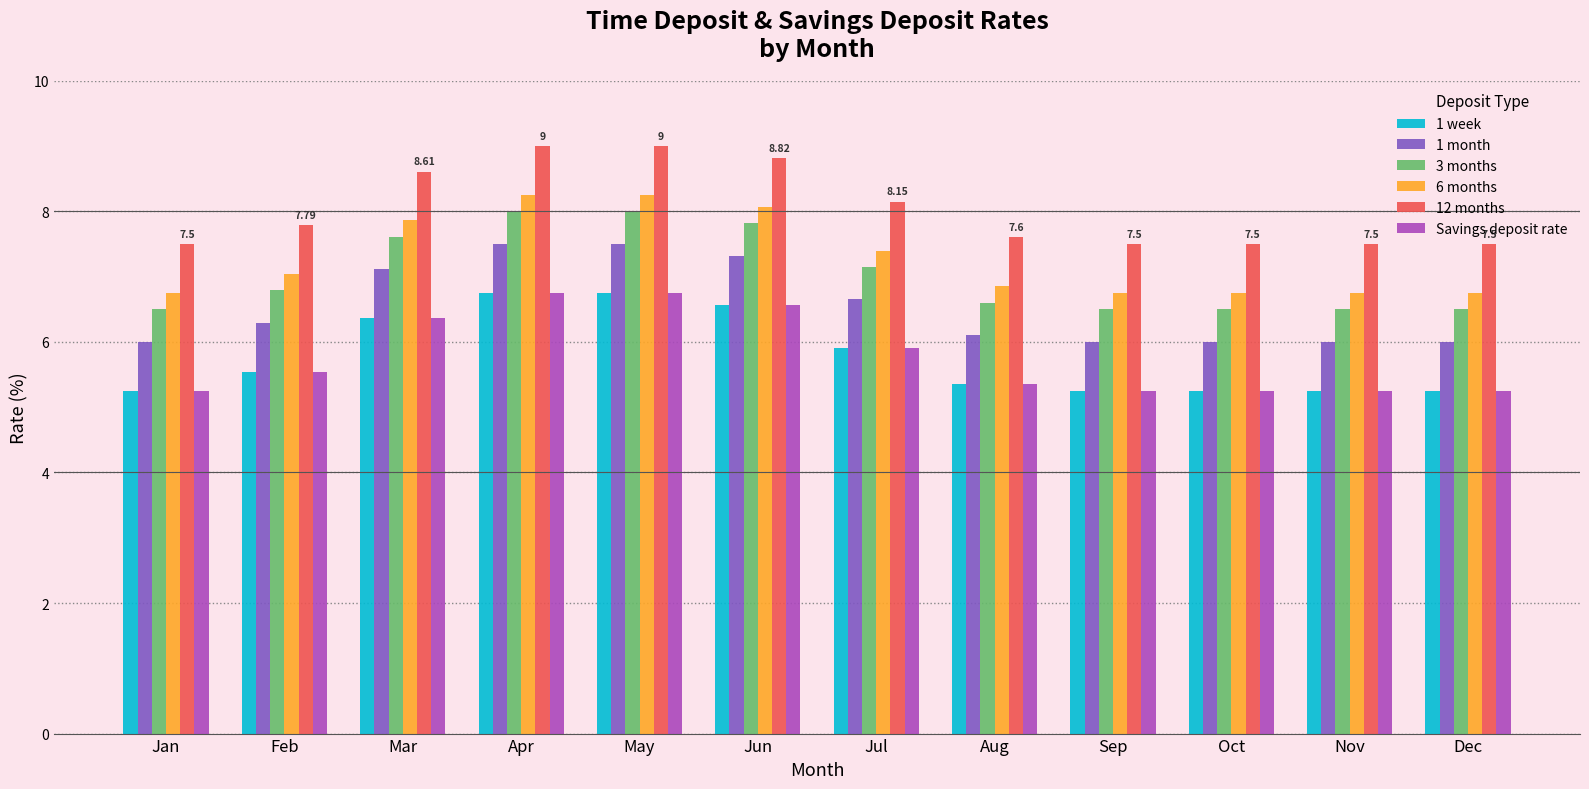

How many groups of bars are there?

12